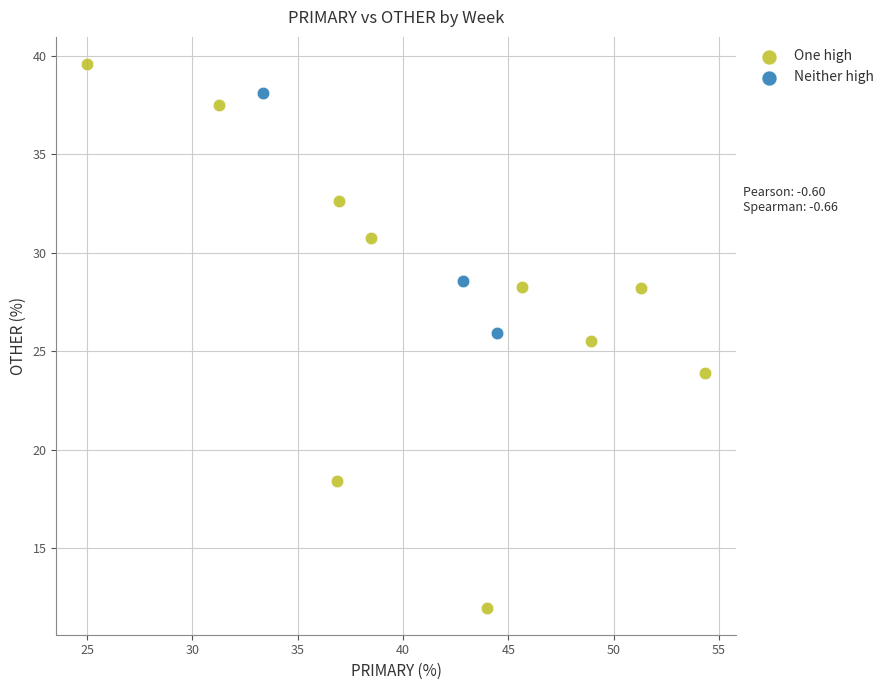

Which series reaches the maximum Y coordinate?

One high